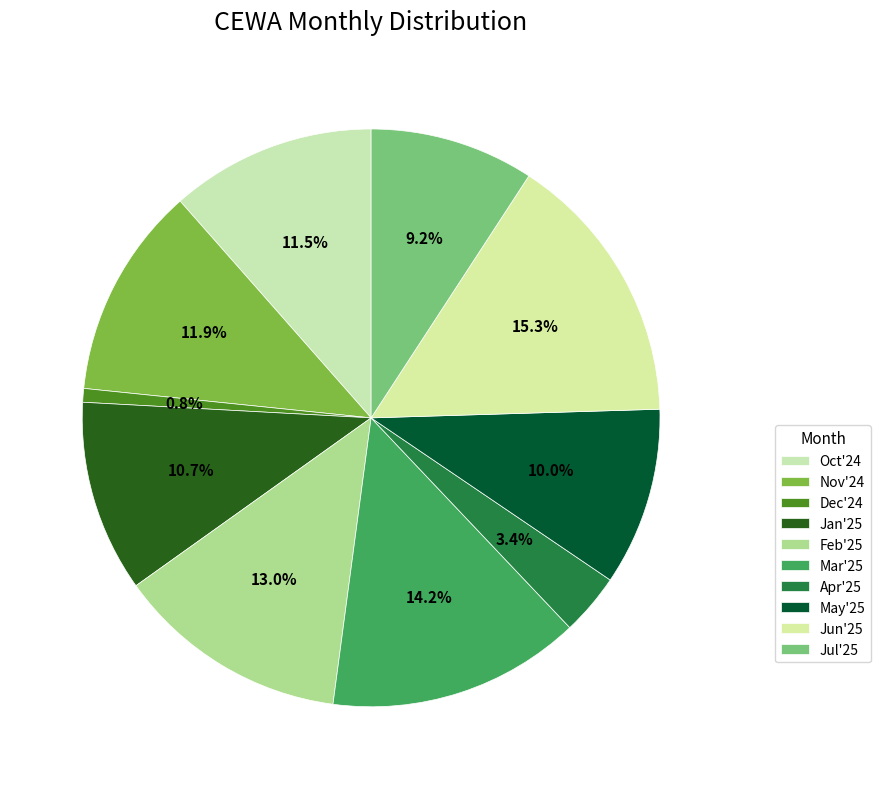

True or false: Feb'25 accounts for 13% of the total.

True